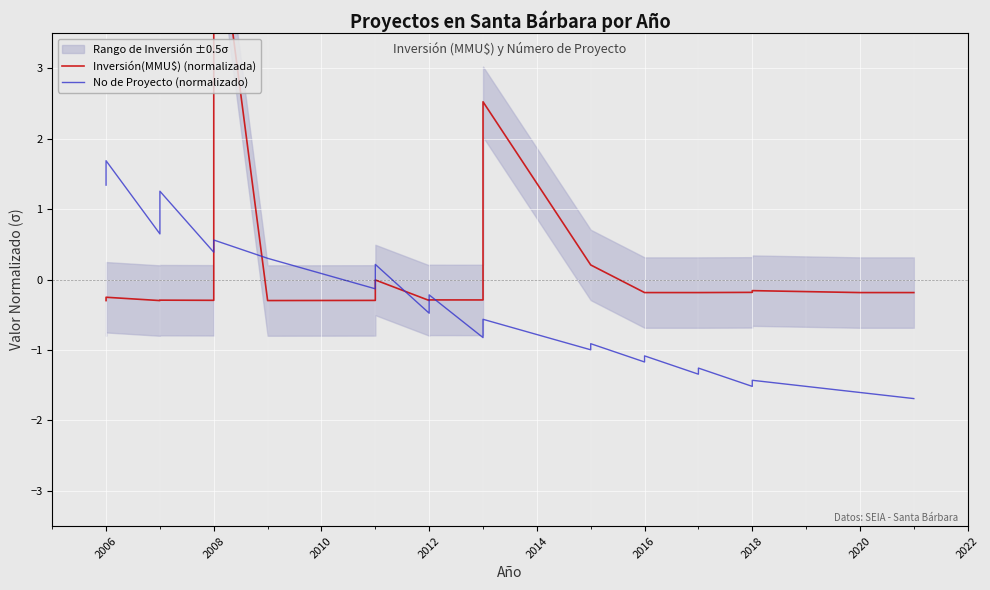

What is the value of the No de Proyecto (normalizado) point at the 30th from the left?

-0.6